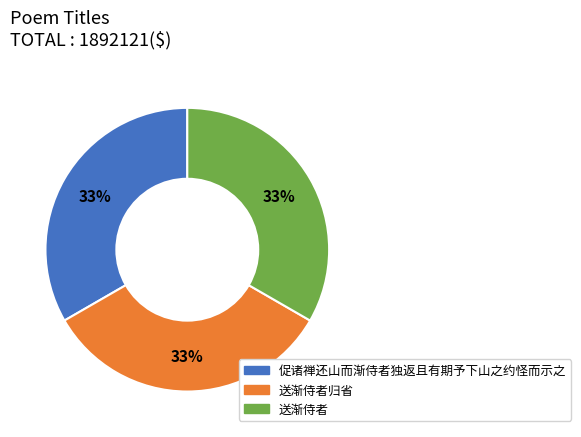

Does any single category account for the majority?

No